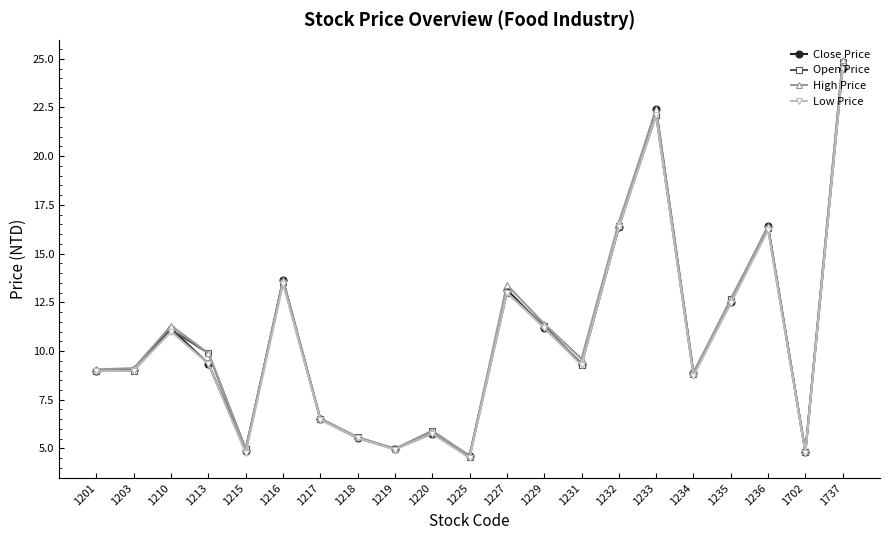

How many lines are shown in the chart?

4